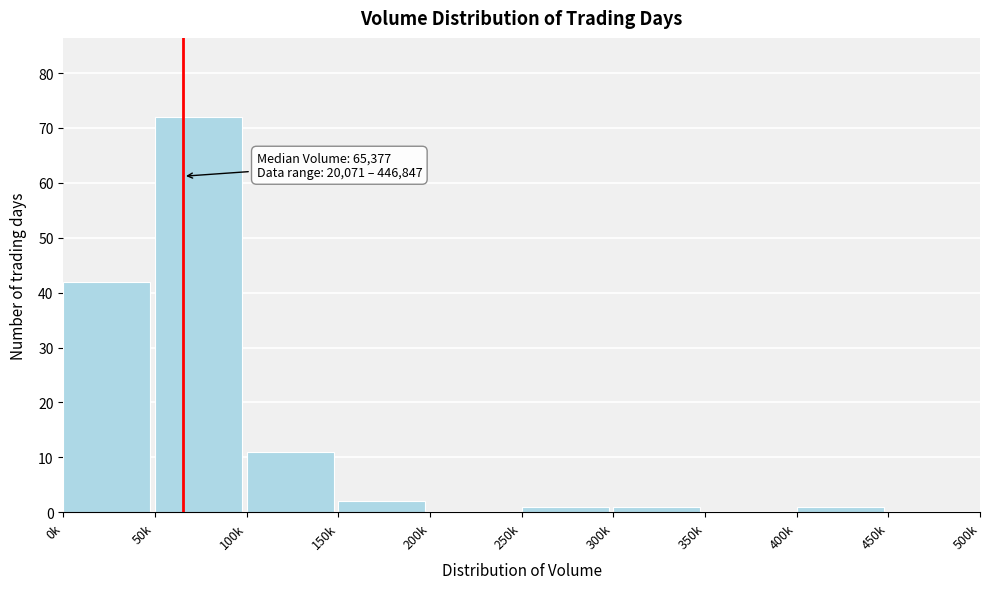

Reading left to right, transcribe all the data shown in this chart.

0k=42	50k=72	100k=11	150k=2	200k=0	250k=1	300k=1	350k=0	400k=1	450k=0